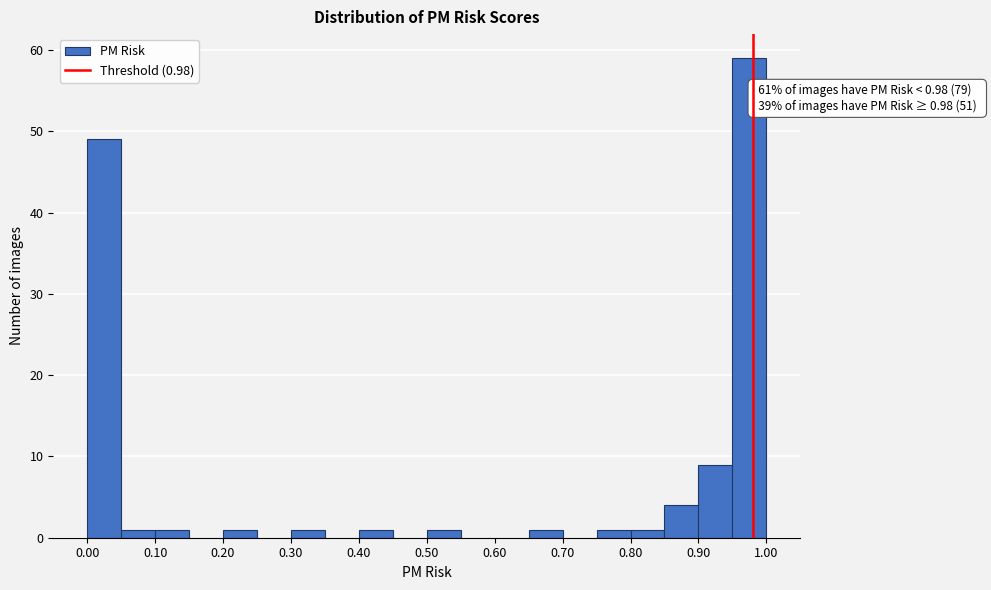

Which range on the x-axis has the tallest bar?

0.95 to 1.00